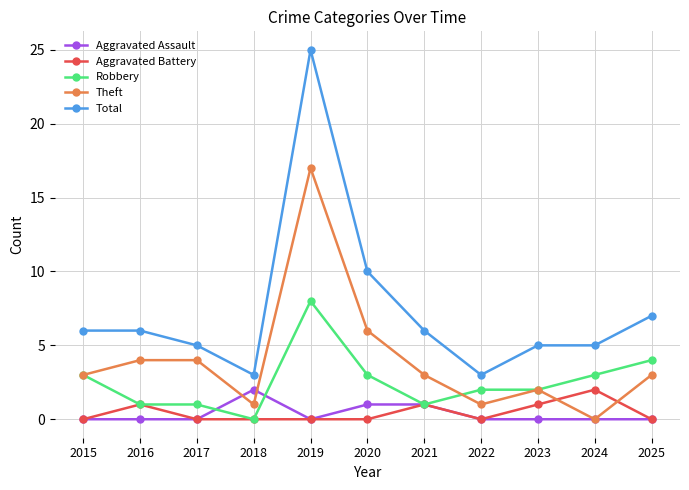

What is the difference between the Aggravated Assault values at 2020 and 2023?

1